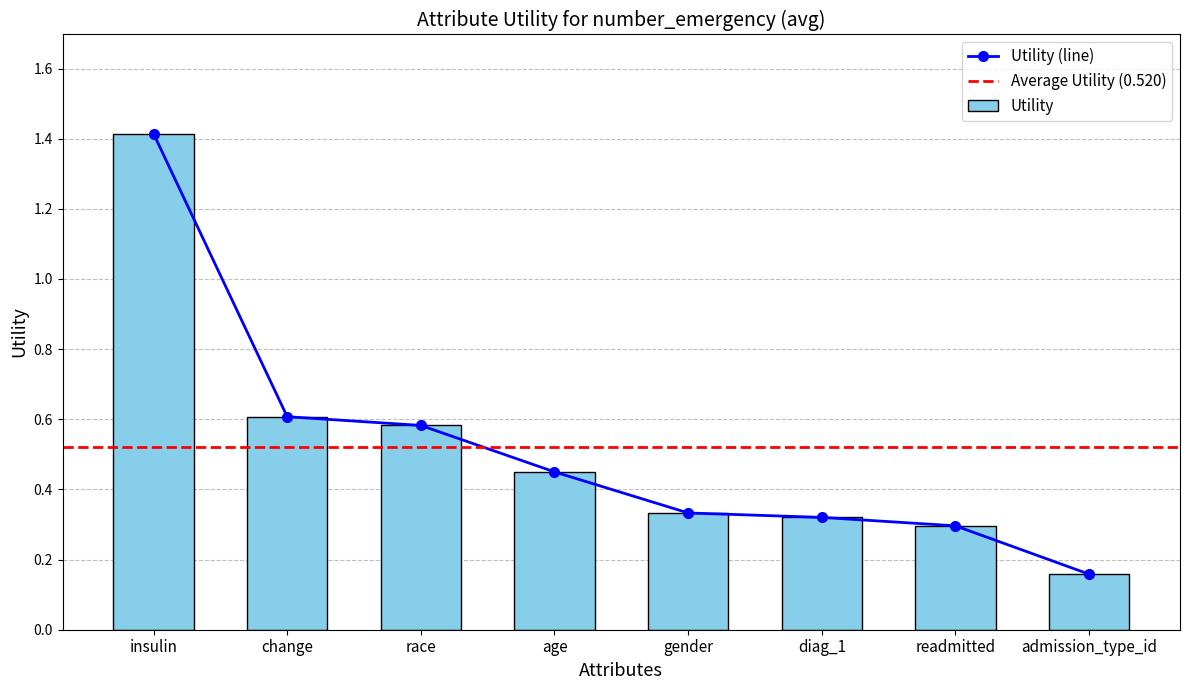

Rank the categories by value from lowest to highest.

admission_type_id, readmitted, diag_1, gender, age, race, change, insulin